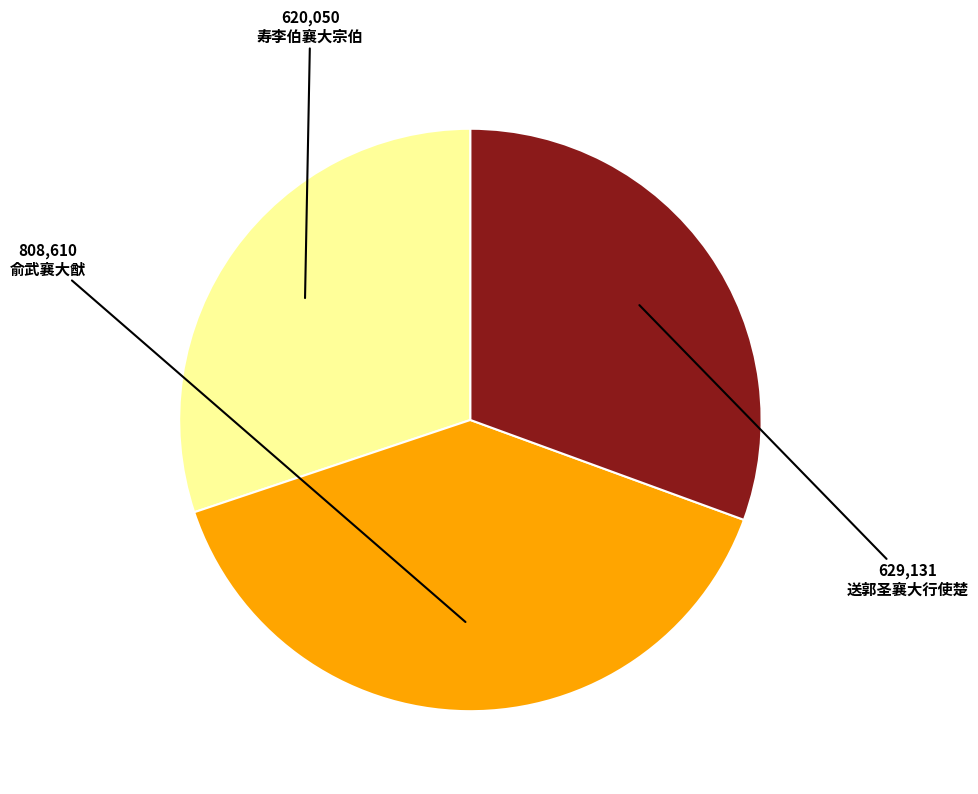

Is it true that 送郭圣襄大行使楚 is 31% of the pie?

True